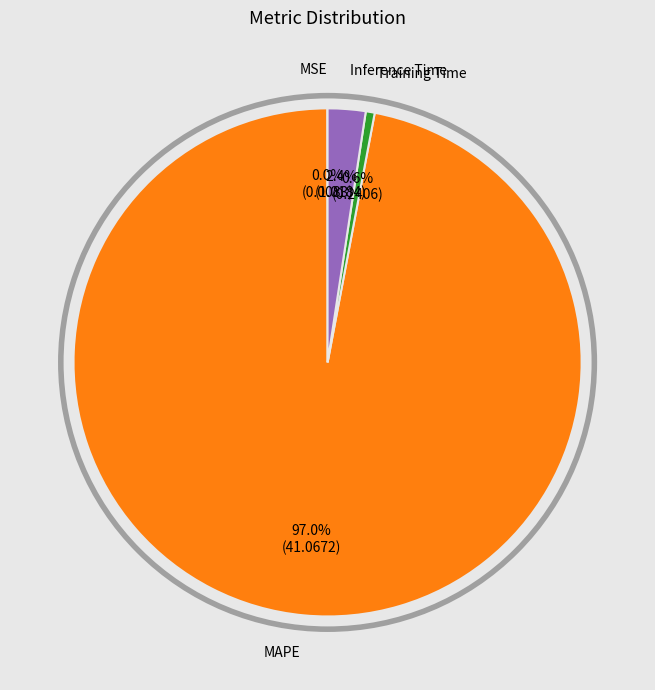

Is there a majority slice in this chart?

Yes